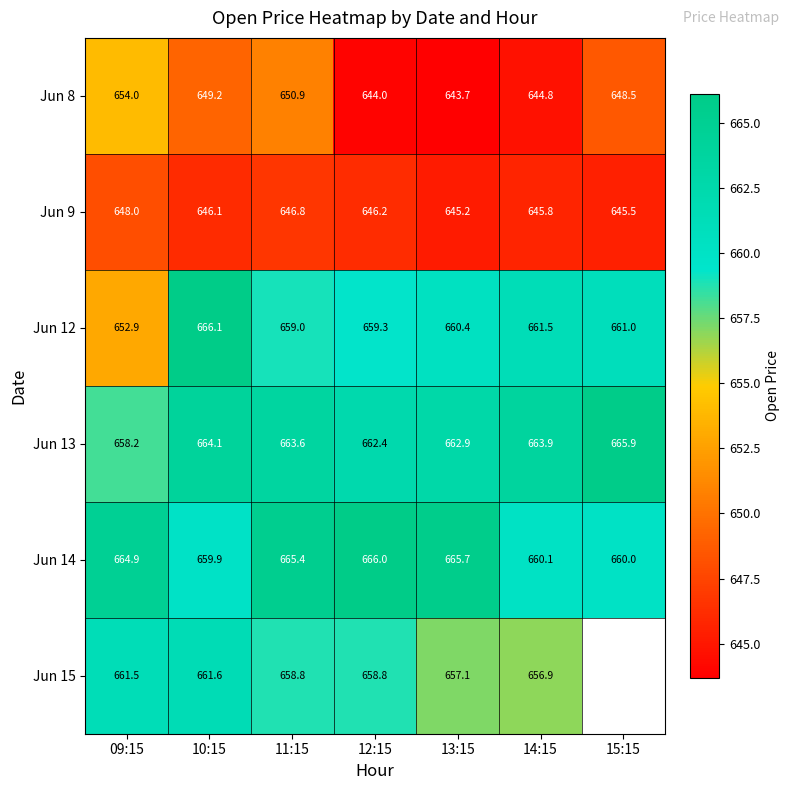

Is it true that Jun 14 equals 356.8 at 10:15?

False